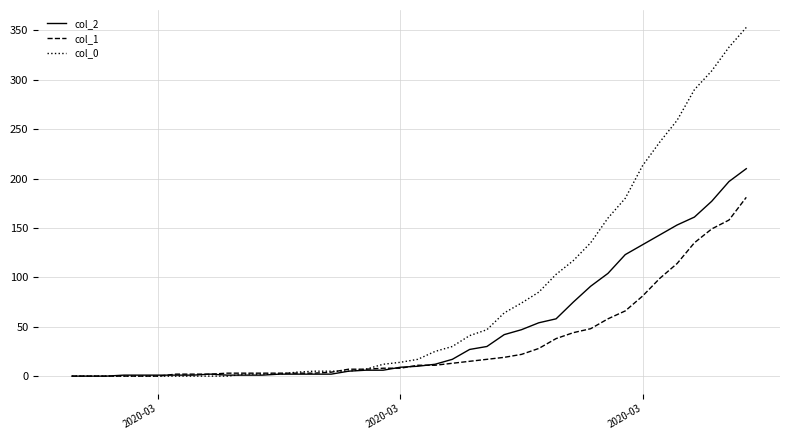

Rank the series by their maximum value, from lowest to highest.

col_1, col_2, col_0